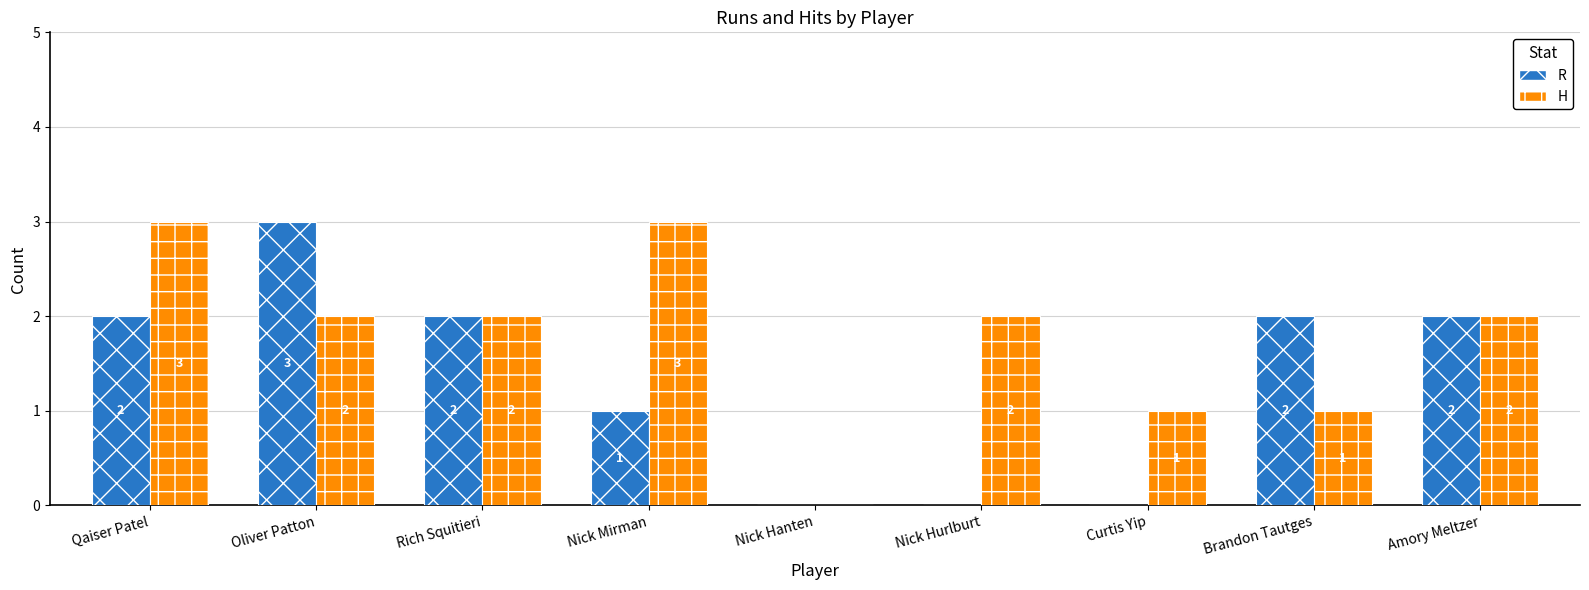

Reading left to right, what are all the values shown in this chart?

R: Qaiser Patel=2	Oliver Patton=3	Rich Squitieri=2	Nick Mirman=1	Nick Hanten=0	Nick Hurlburt=0	Curtis Yip=0	Brandon Tautges=2	Amory Meltzer=2
H: Qaiser Patel=3	Oliver Patton=2	Rich Squitieri=2	Nick Mirman=3	Nick Hanten=0	Nick Hurlburt=2	Curtis Yip=1	Brandon Tautges=1	Amory Meltzer=2